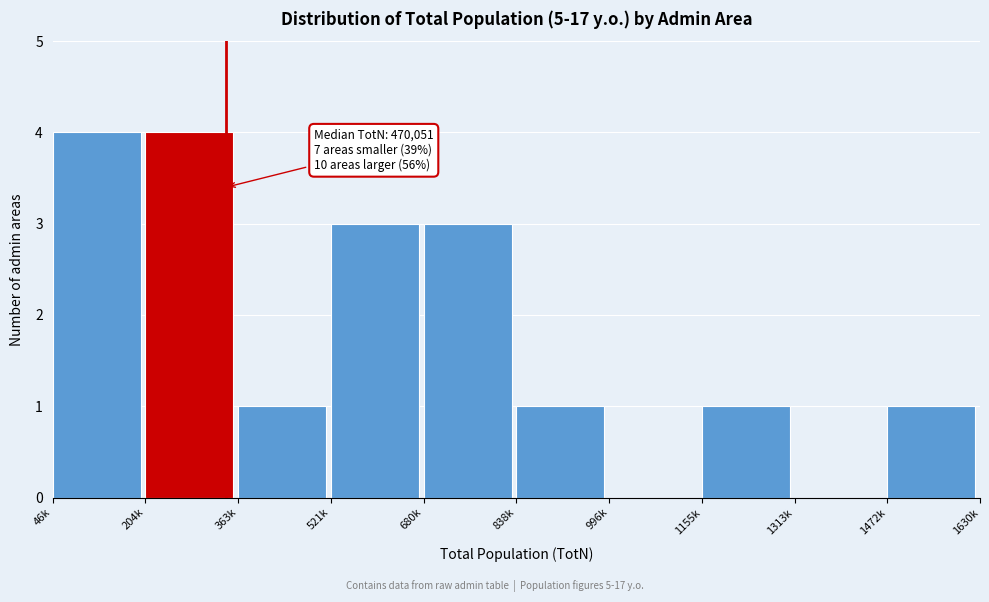

Reading left to right, transcribe all the data shown in this chart.

46k=4	204k=4	363k=1	521k=3	680k=3	838k=1	996k=0	1155k=1	1313k=0	1472k=1